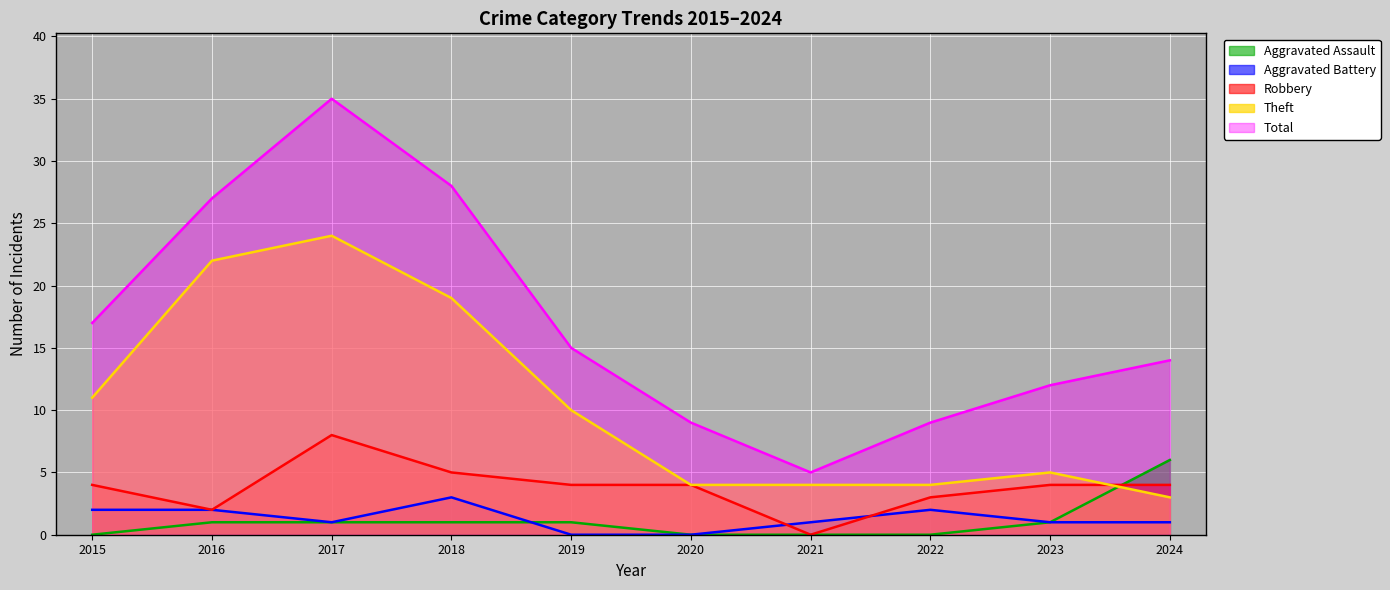

Reading left to right, what are all the values shown in this chart?

Theft: 11	22	24	19	10	4	4	4	5	3
Robbery: 4	2	8	5	4	4	0	3	4	4
Aggravated Battery: 2	2	1	3	0	0	1	2	1	1
Aggravated Assault: 0	1	1	1	1	0	0	0	1	6
Total: 17	27	35	28	15	9	5	9	12	14